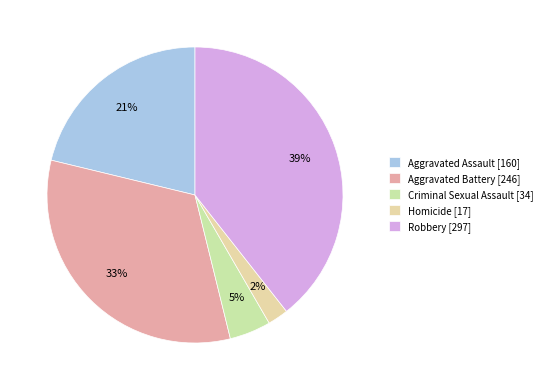

What is the ratio of the value at Homicide to the value at Aggravated Battery?

0.1